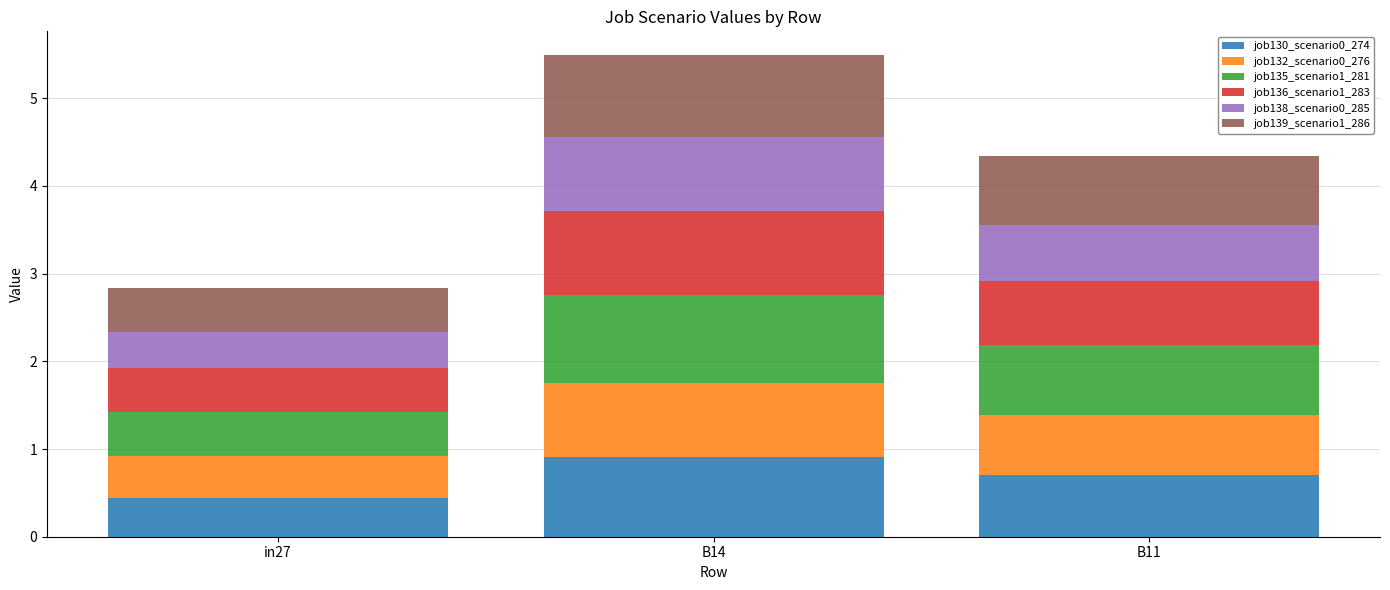

At which category is the sum across all series the highest?

B14